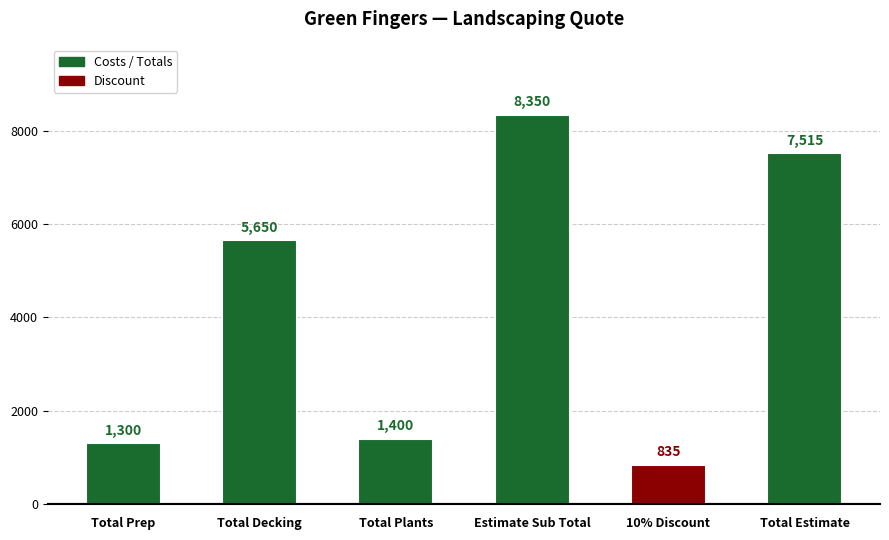

Count the number of data series in this chart.

1